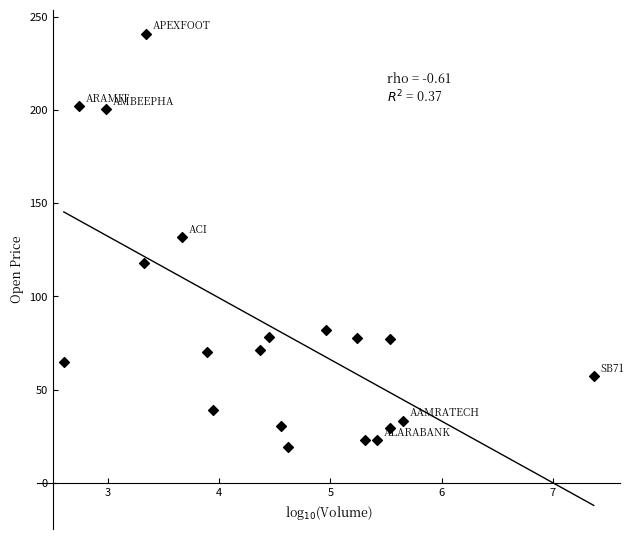

What is the range of Y values (max minus min)?

221.5